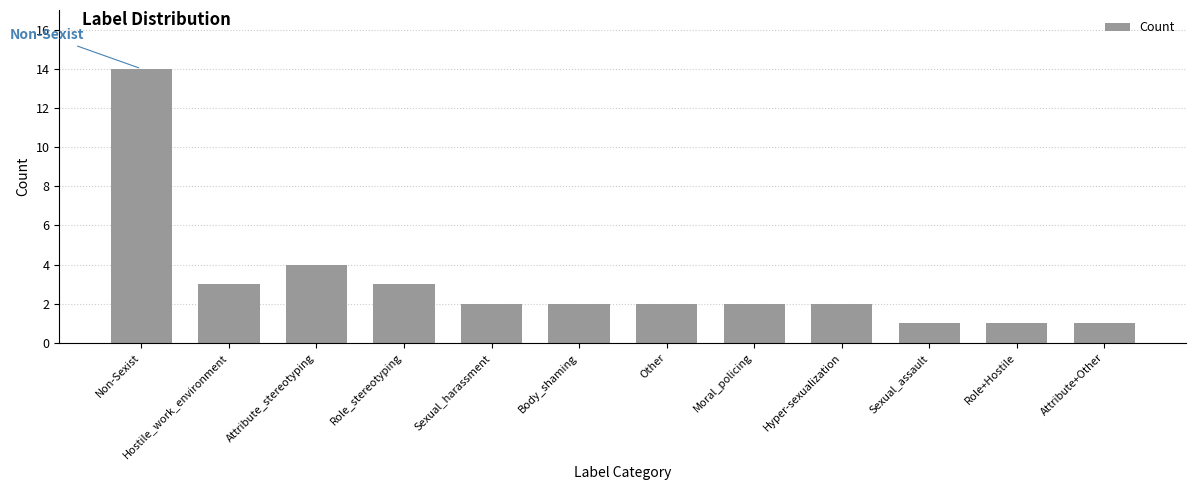

What is the sum of the values at Non-Sexist and Hostile_work_environment?

17